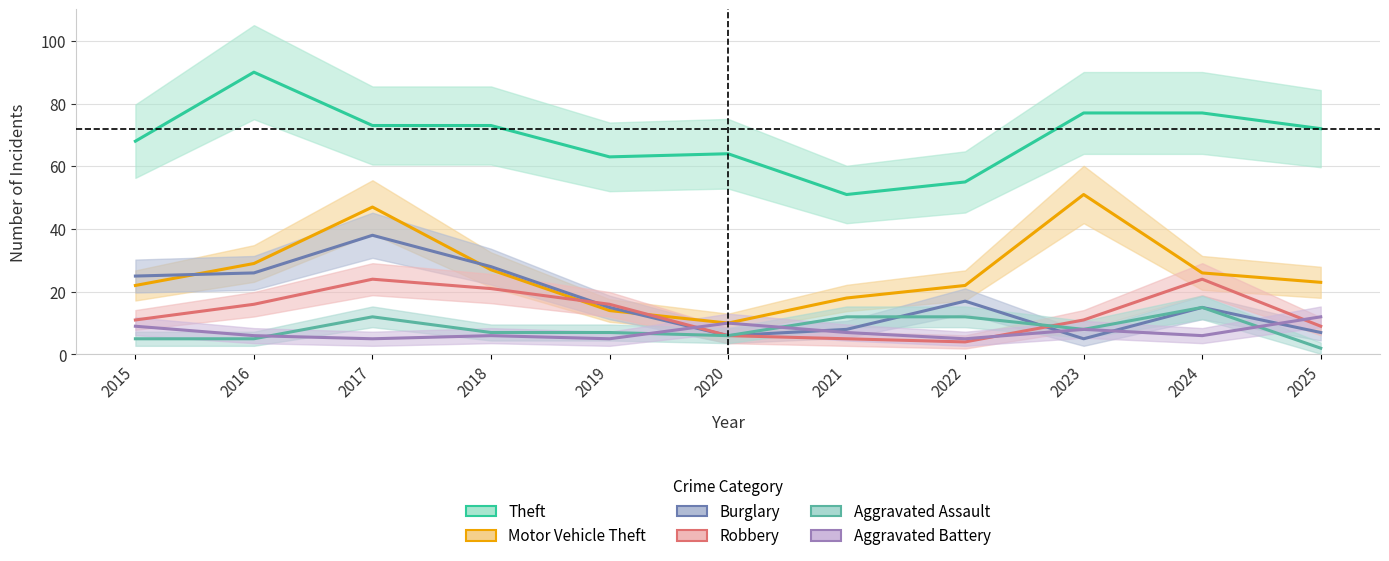

At how many categories does at least one series exceed 61?

9